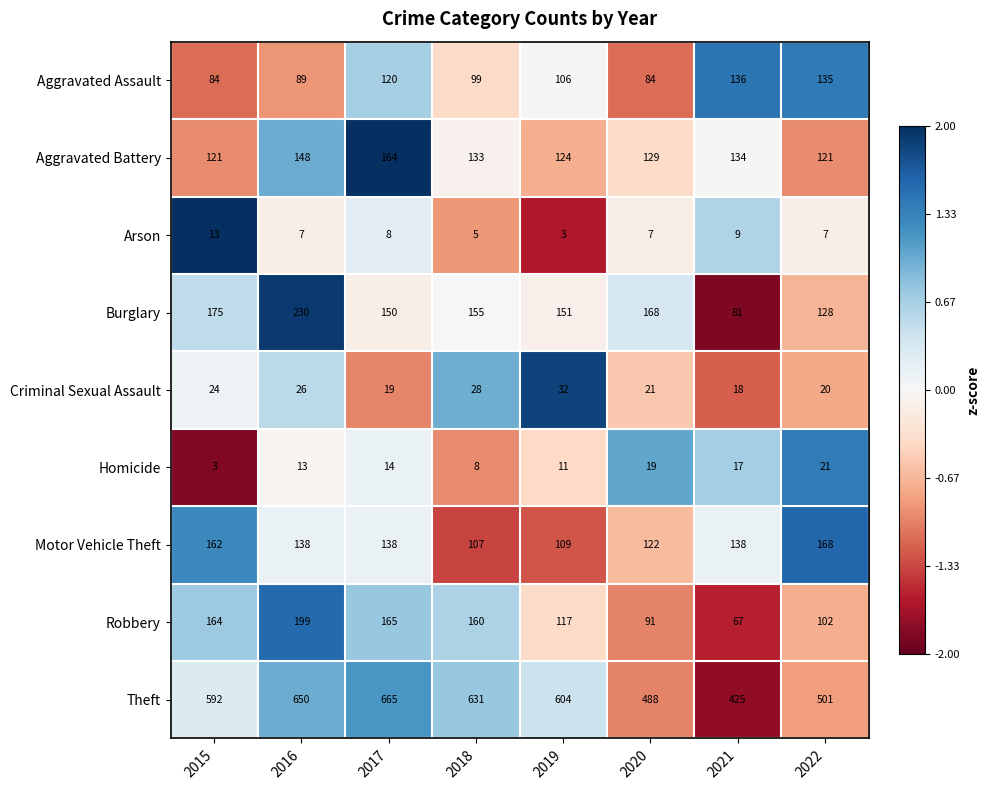

What is the minimum value shown in the chart?

3